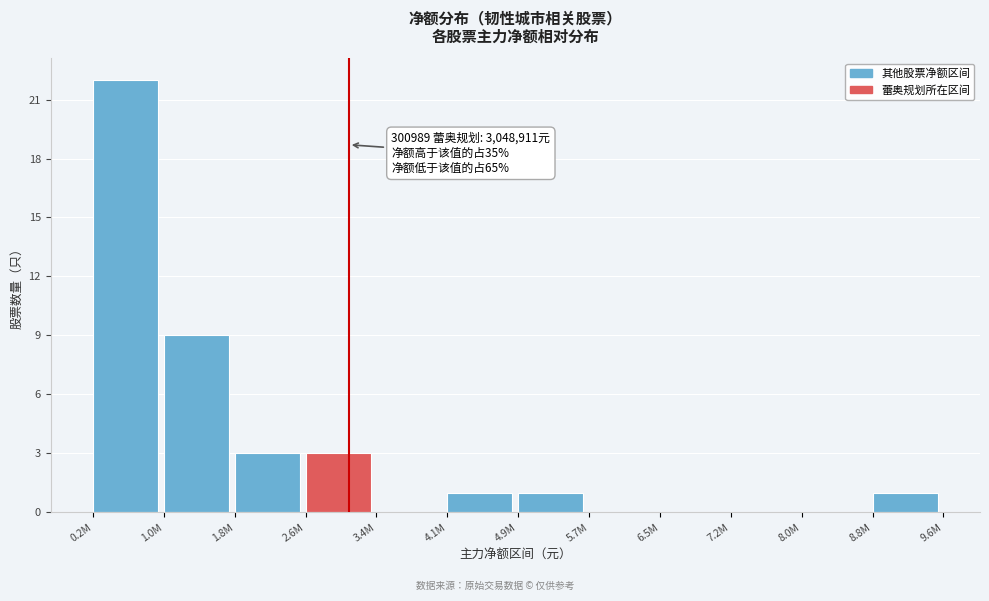

Reading left to right, extract all data points from this chart.

0.2M=22	1.0M=9	1.8M=3	2.6M=3	3.4M=0	4.1M=1	4.9M=1	5.7M=0	6.5M=0	7.2M=0	8.0M=0	8.8M=1